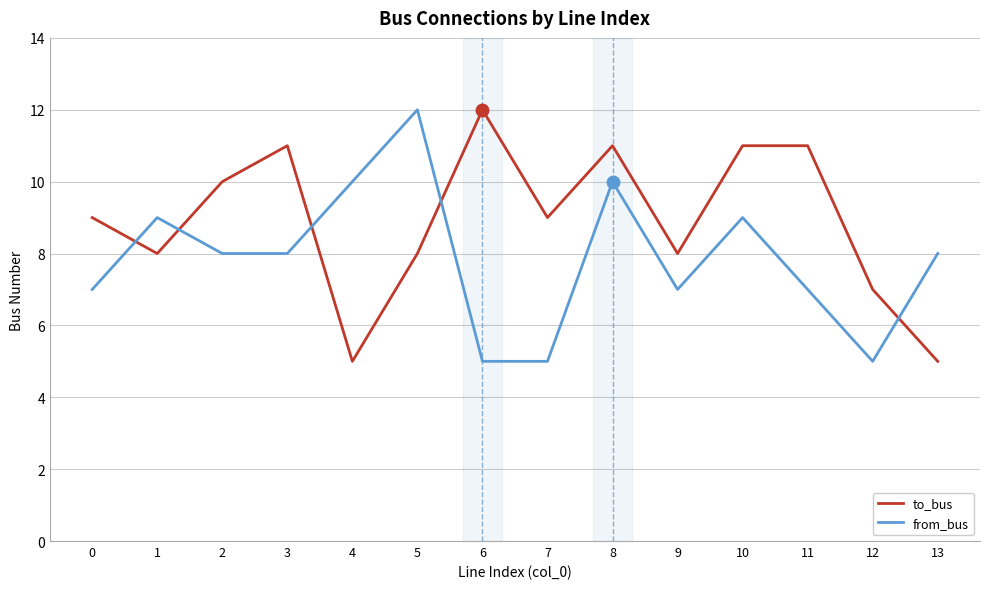

What is the total value across all series at 0?

16